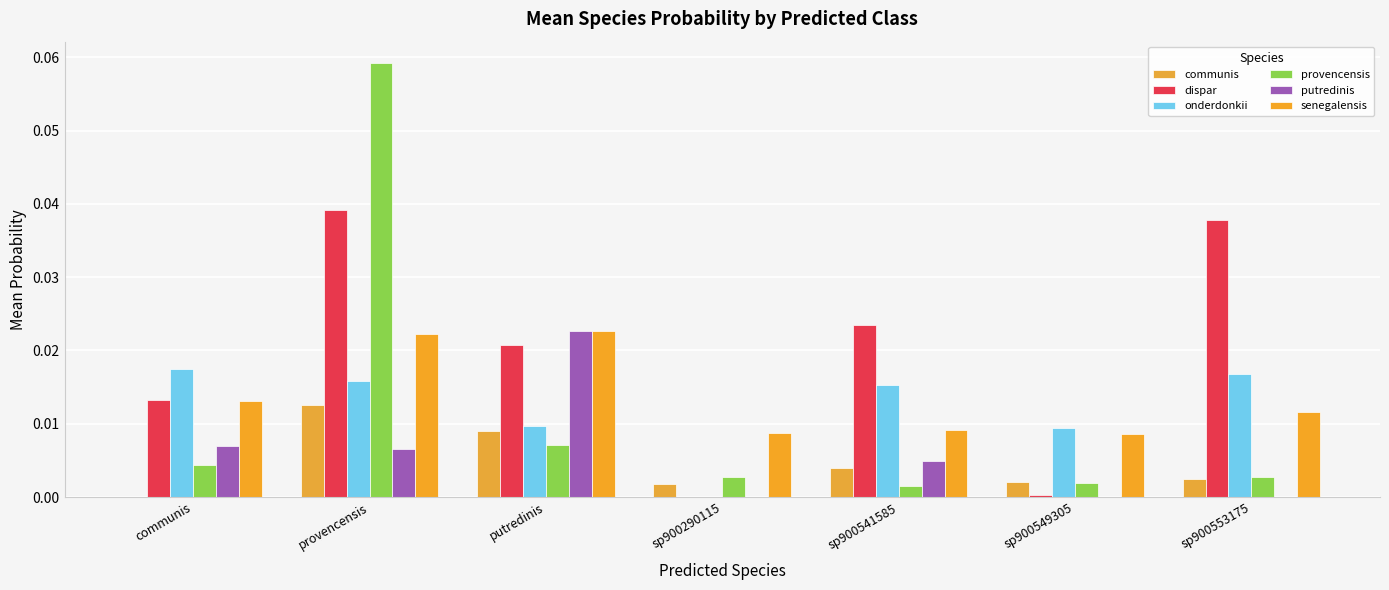

How many groups of bars are there?

7